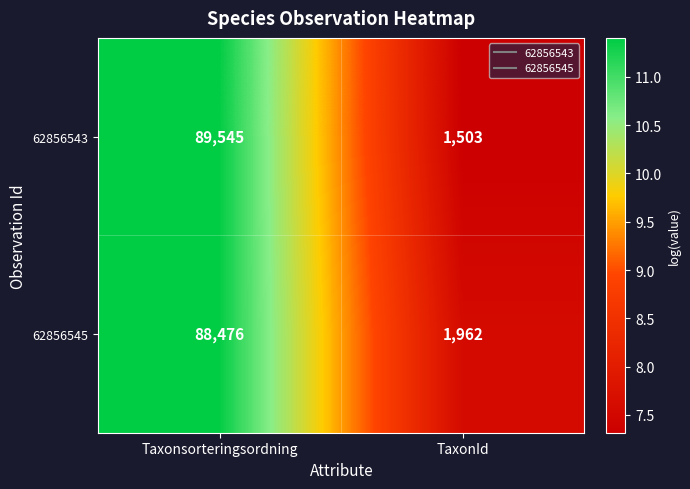

Is it true that 62856545 equals 88476 at Taxonsorteringsordning?

True